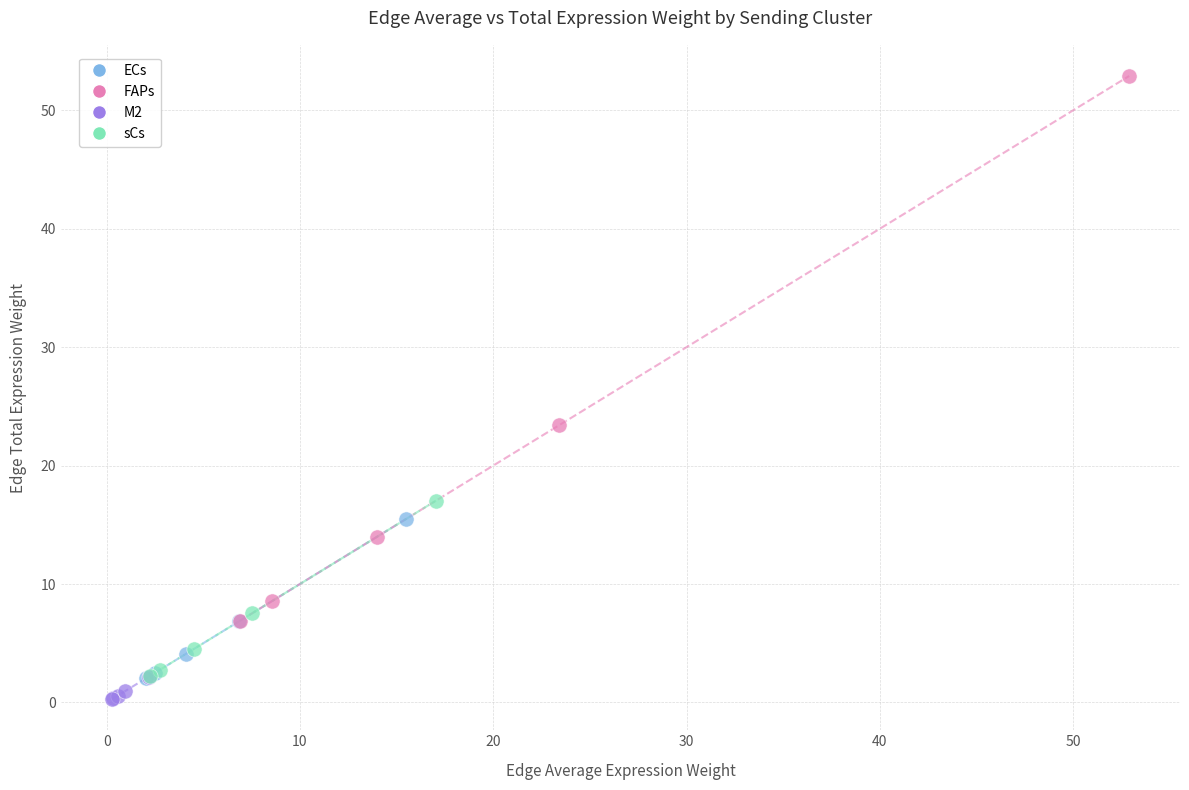

Which series contains the highest Y value?

FAPs